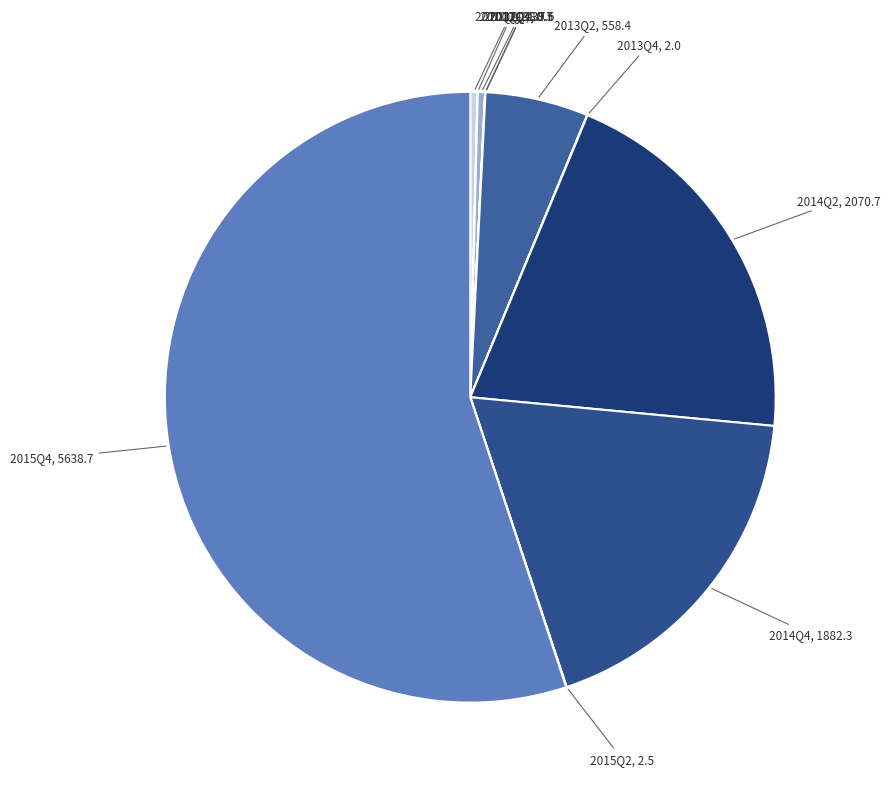

Which category has the biggest portion of the pie?

2015Q4